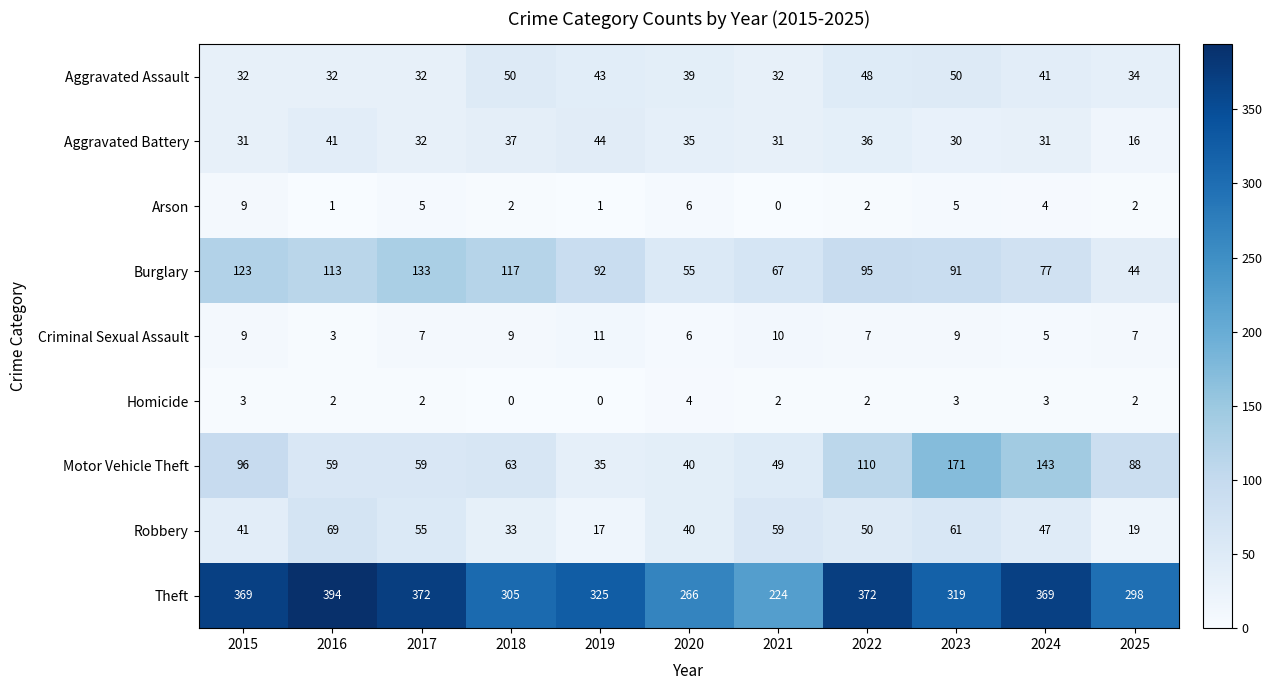

True or false: Burglary has a value of 219 at 2015.

False